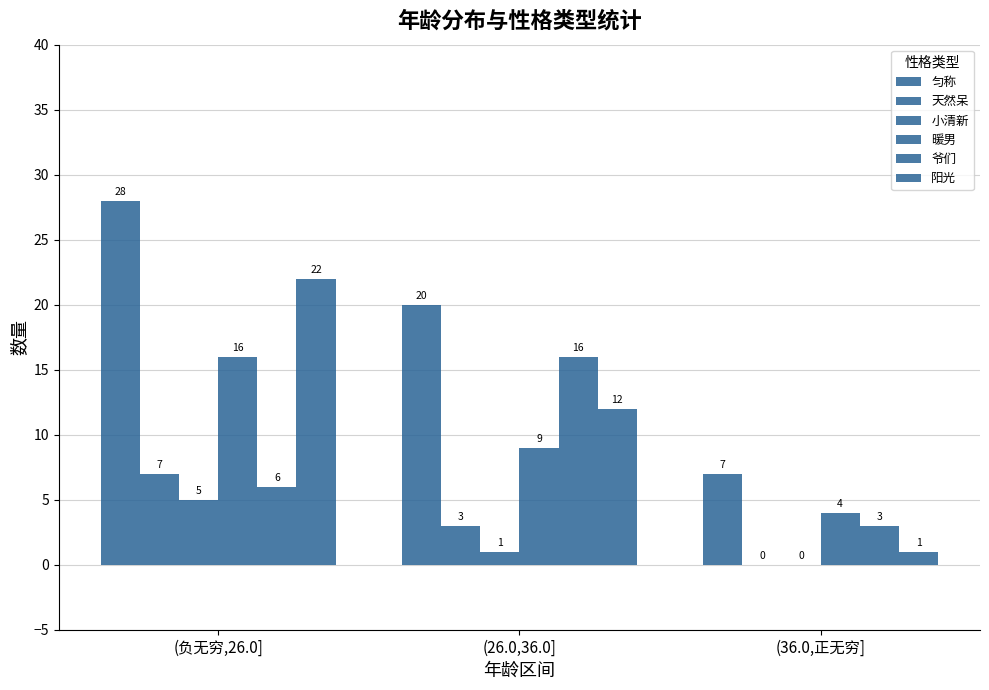

List the labels in order of 暖男 value, largest first.

(负无穷,26.0], (26.0,36.0], (36.0,正无穷]